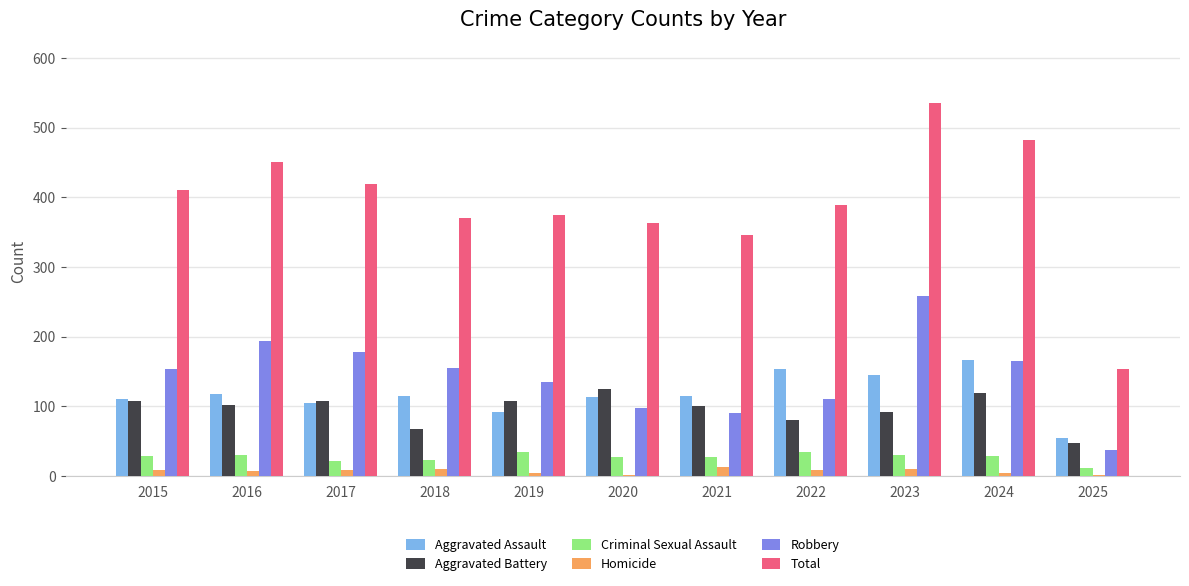

The Total series shows 721 at 2023. True or false?

False